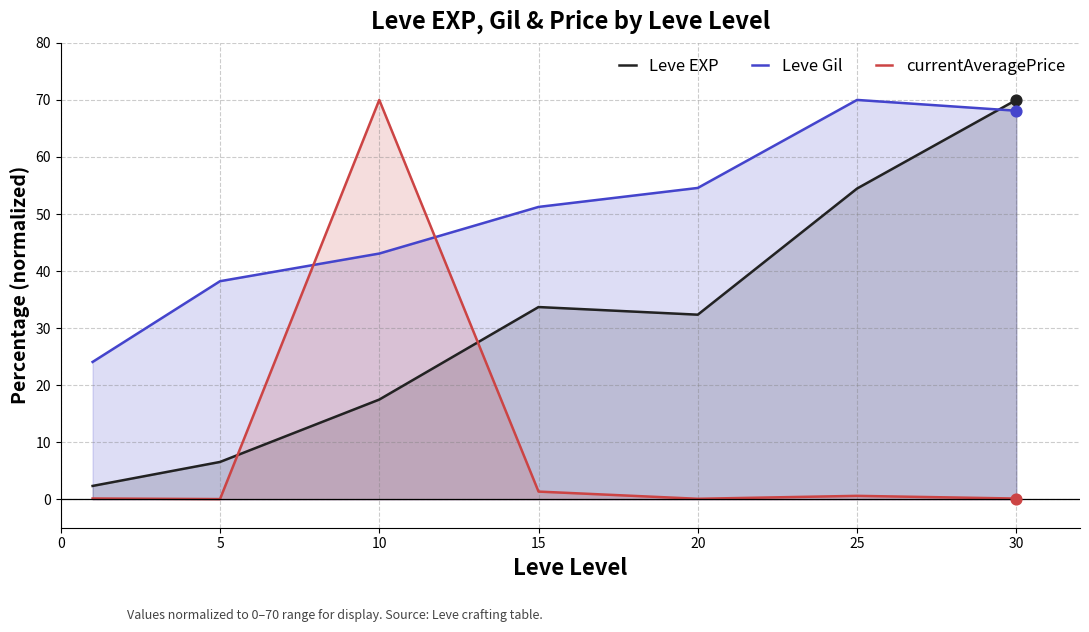

What are all the series names shown in the legend?

Leve EXP, Leve Gil, currentAveragePrice